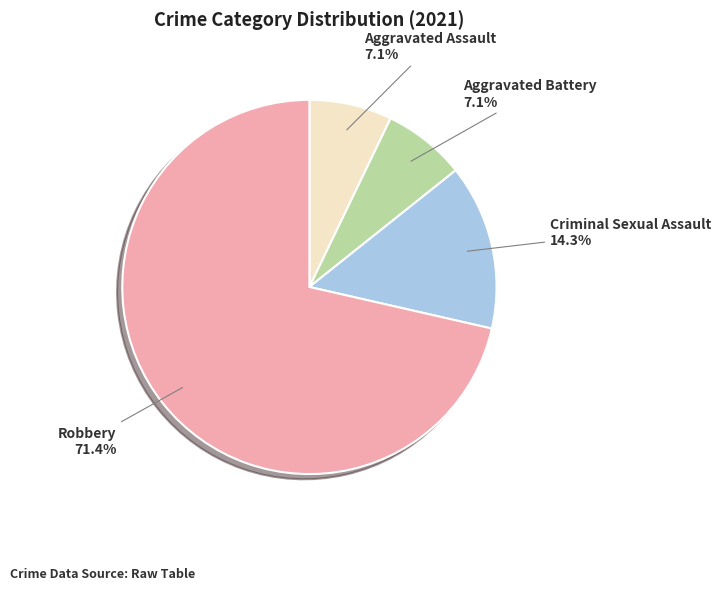

Is there a majority slice in this chart?

Yes